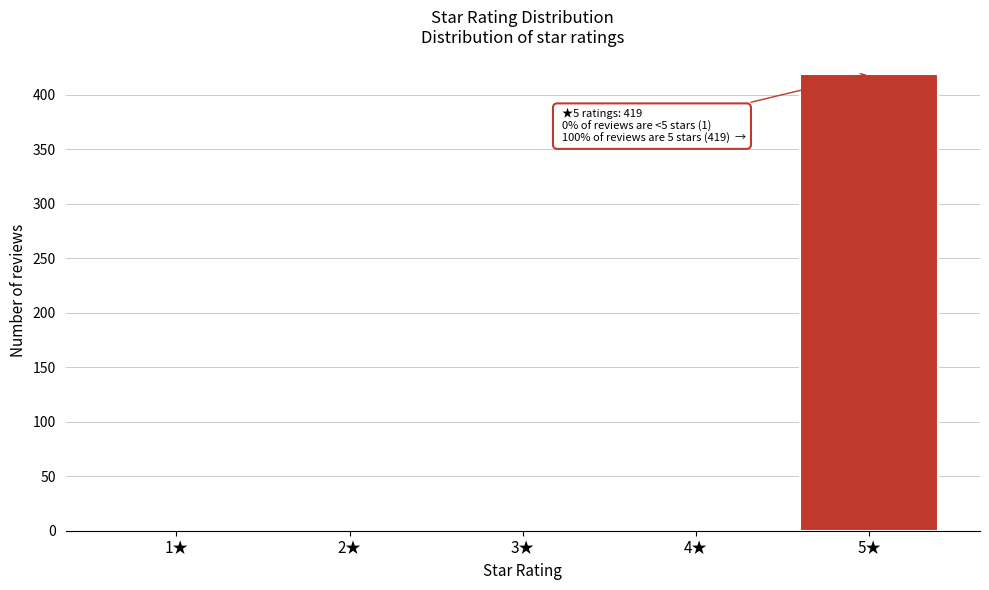

Which label corresponds to the largest value in the chart?

5★